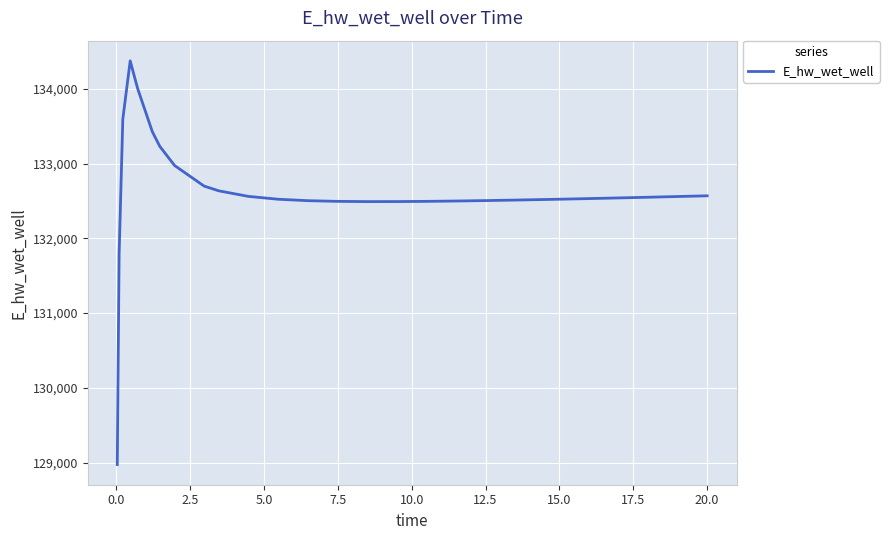

What is the smallest value displayed?

128975.4